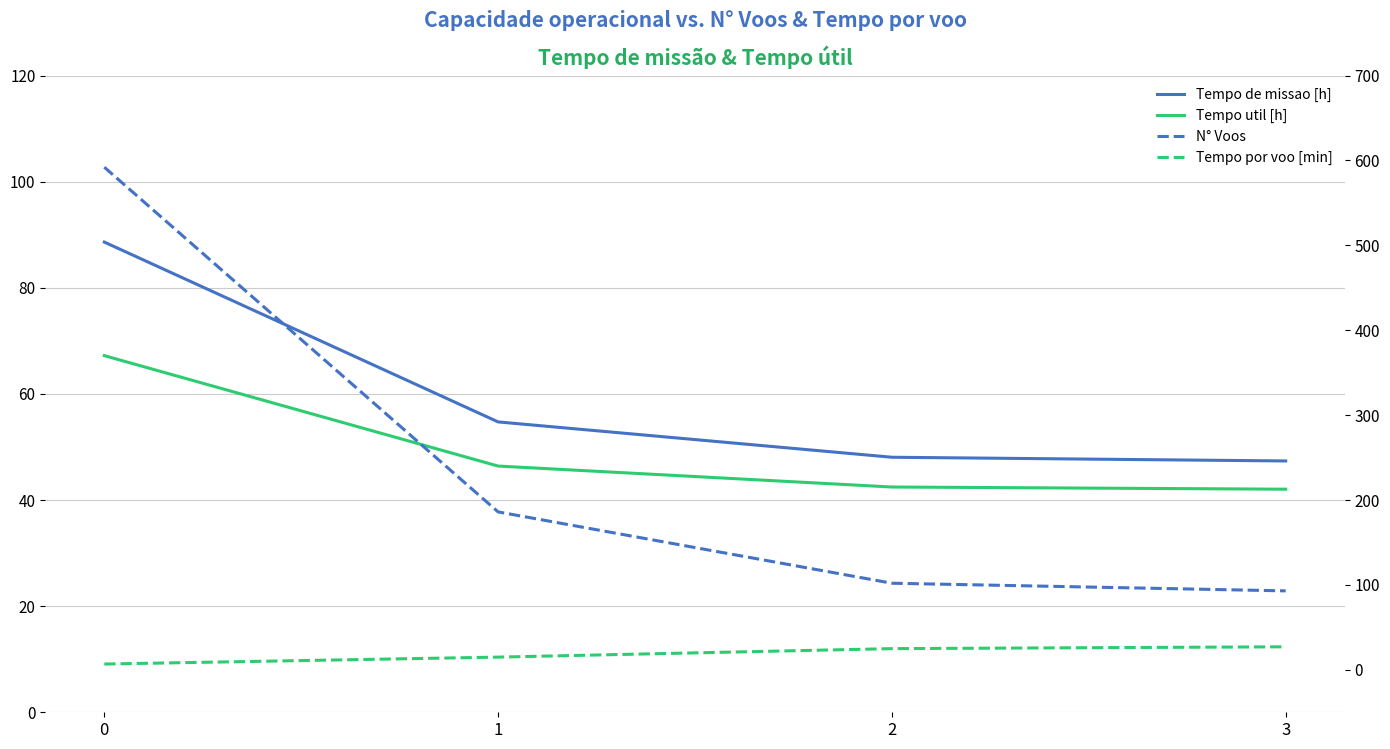

Reading right to left, list all the values displayed in this chart.

Tempo de missao [h]: 3=47.4	2=48.1	1=54.7	0=88.6
Tempo util [h]: 3=42.0	2=42.5	1=46.4	0=67.2
N° Voos: 3=93.0	2=102.0	1=186.0	0=592.0
Tempo por voo [min]: 3=27.1	2=25.0	1=15.0	0=6.8